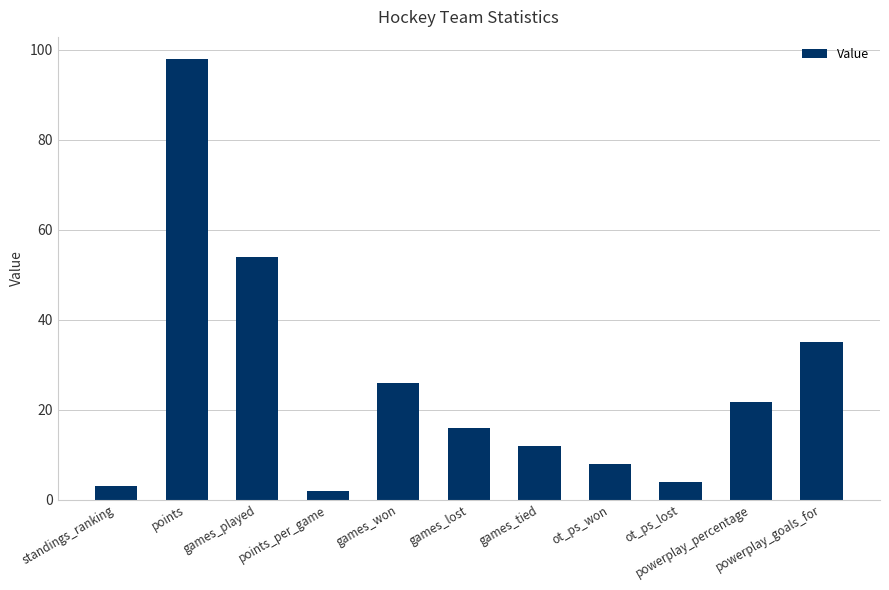

List the labels in order of value, largest first.

points, games_played, powerplay_goals_for, games_won, powerplay_percentage, games_lost, games_tied, ot_ps_won, ot_ps_lost, standings_ranking, points_per_game